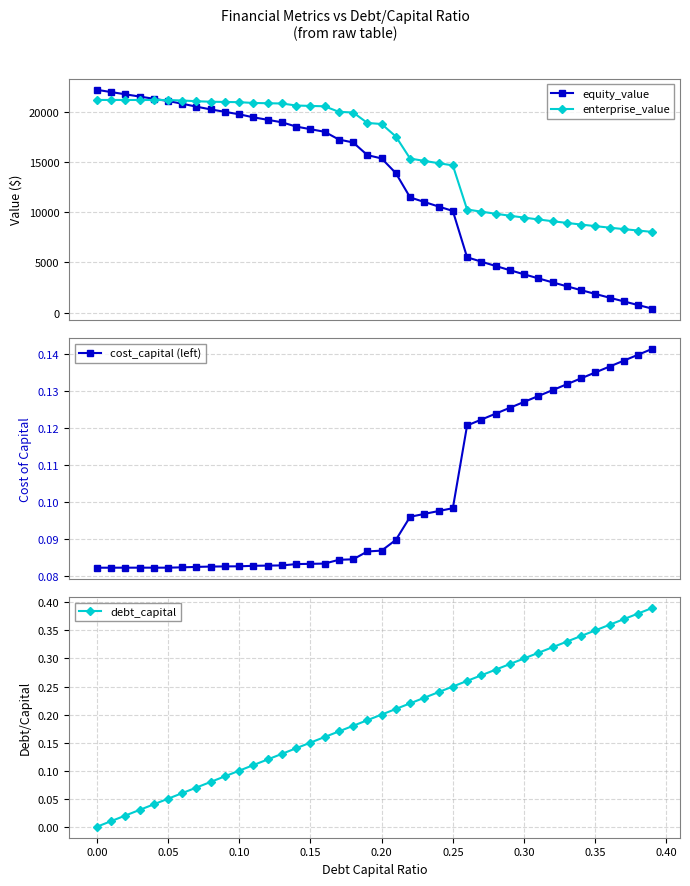

How many cost_capital (left) values are between 0 and 1?

40